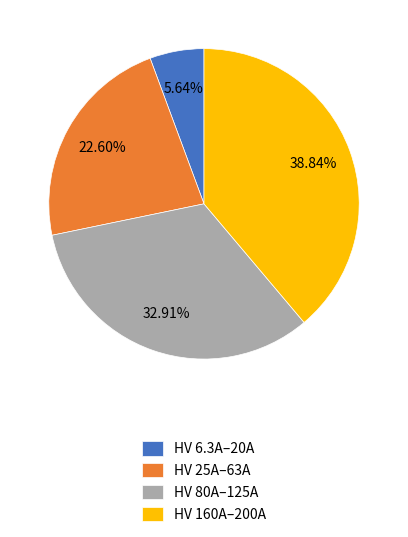

Is the sum of HV 160A–200A and HV 80A–125A greater than half?

Yes